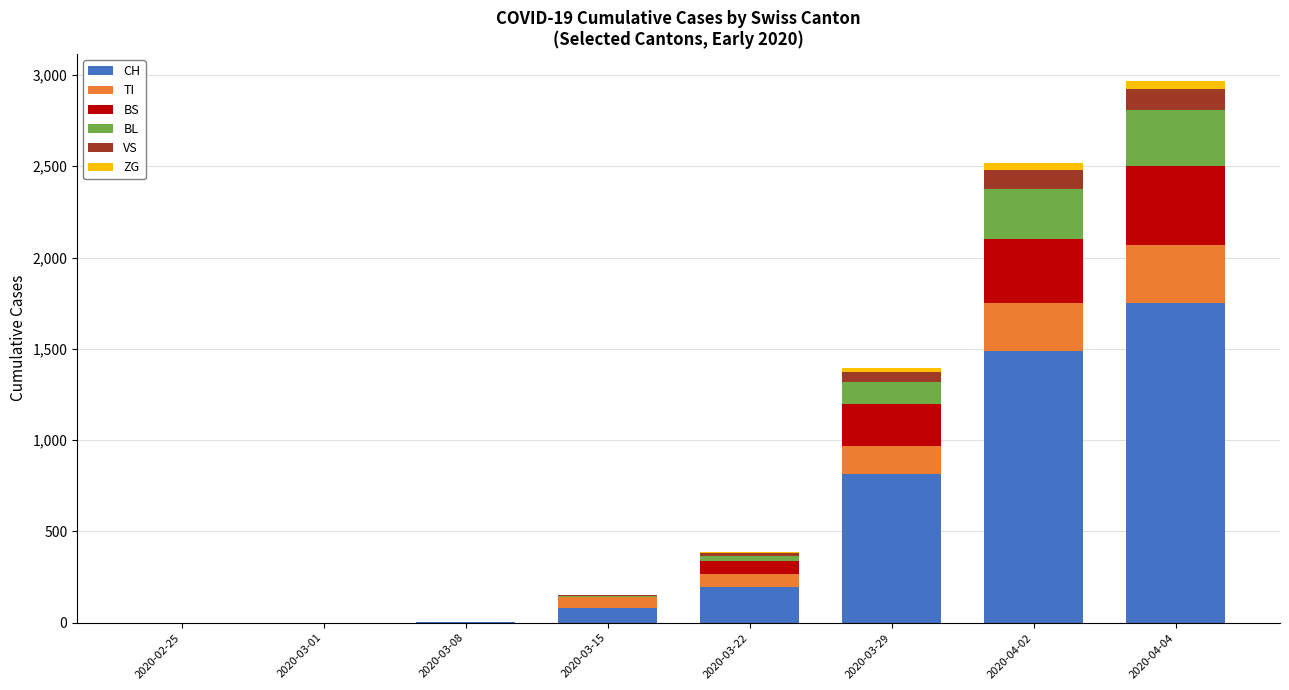

Count the number of categories in the chart.

8